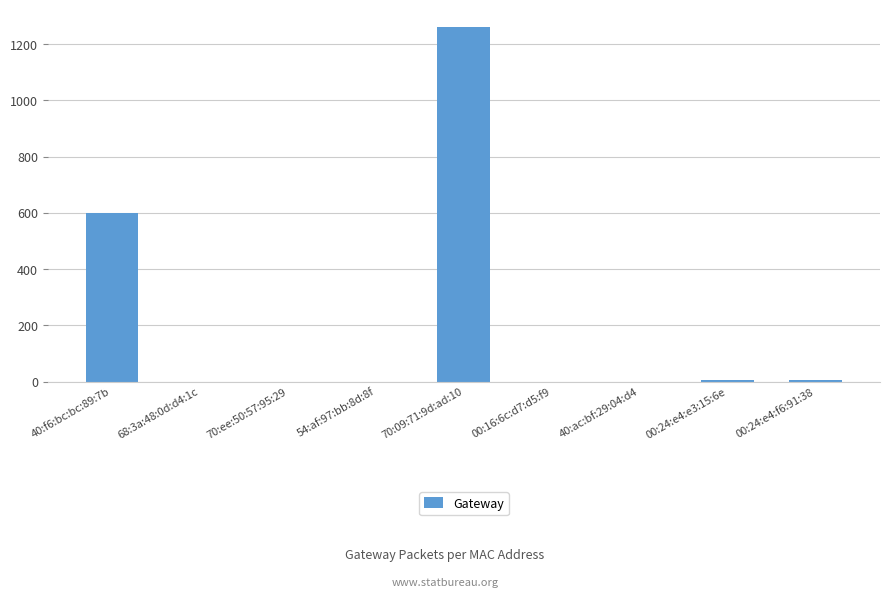

How many series are shown in this chart?

1